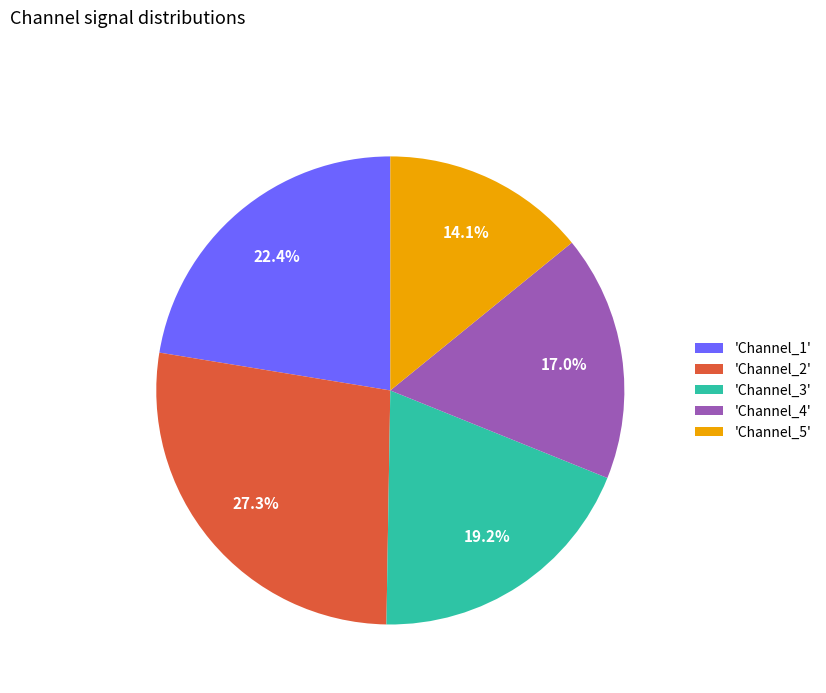

Which slice is the largest?

'Channel_2'